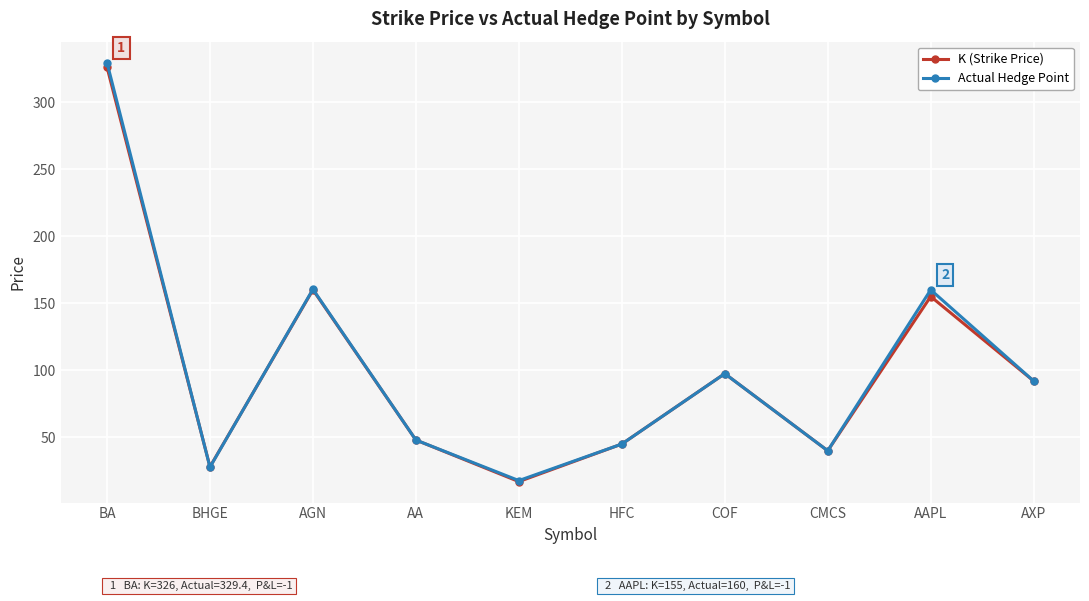

At which category does Actual Hedge Point reach its first local valley?

BHGE